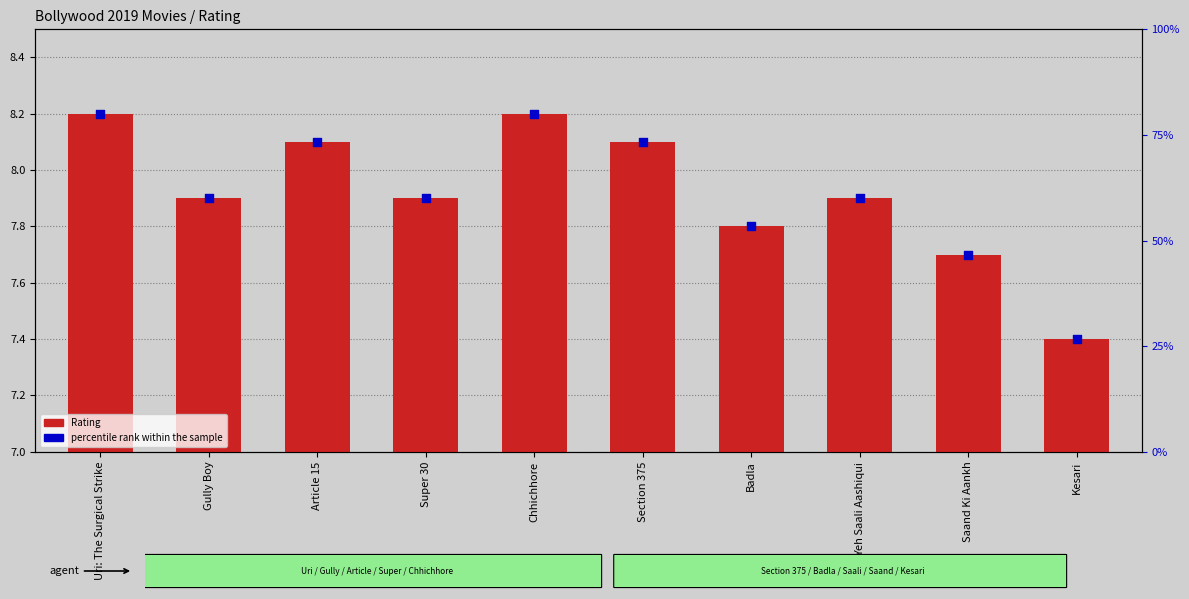

What is the total value across all series at Yeh Saali Aashiqui?

67.9